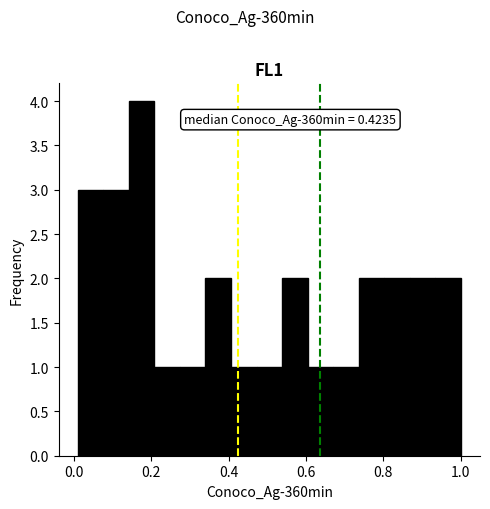

Around what value on the x-axis is the tallest bar? Give the approximate position of its centre, as read against the axis.

0.18